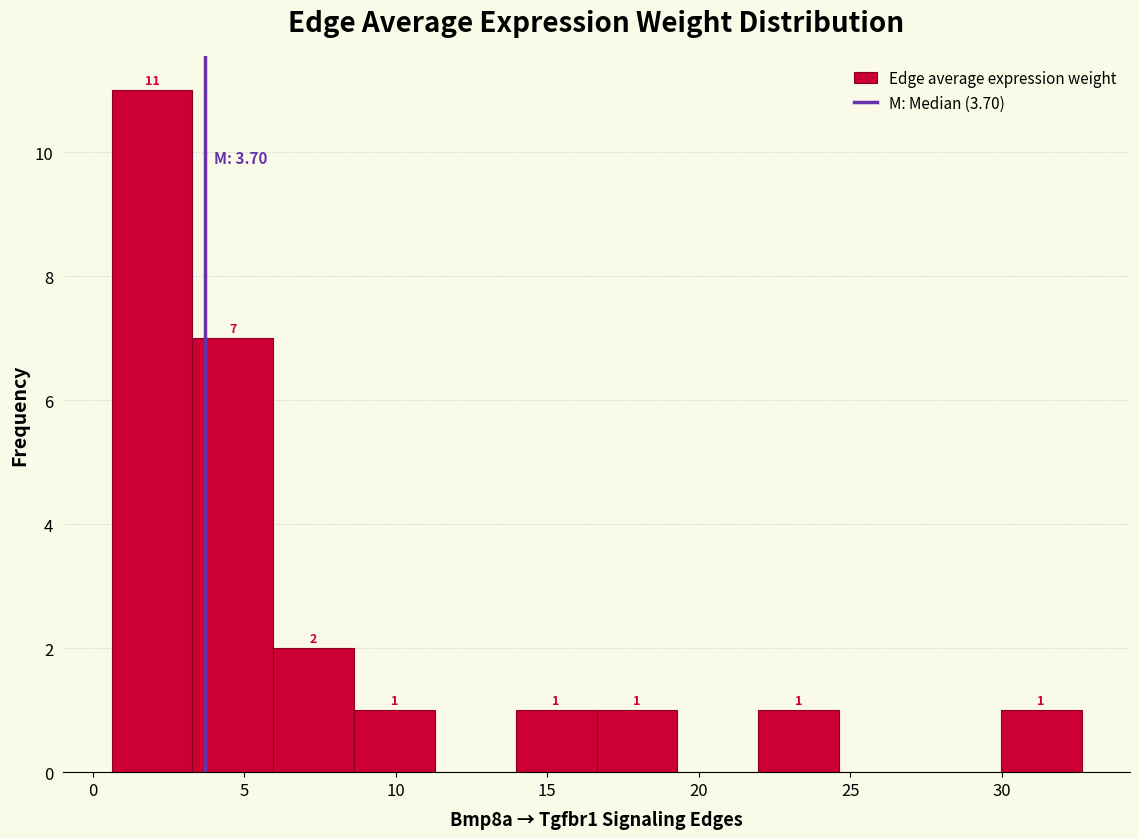

Which range on the x-axis has the tallest bar?

0.5 to 3.5